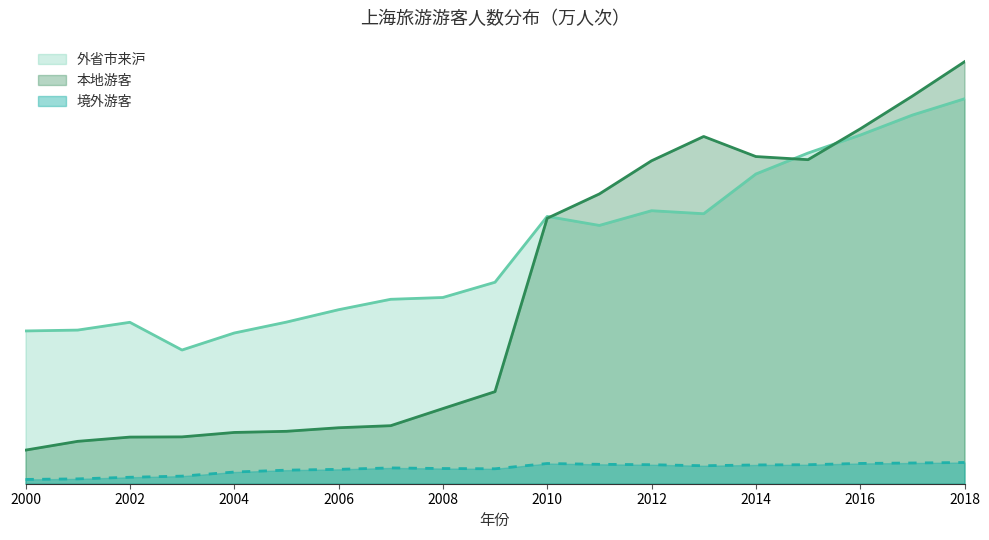

How many interior local valleys does the 境外游客 series have?

2